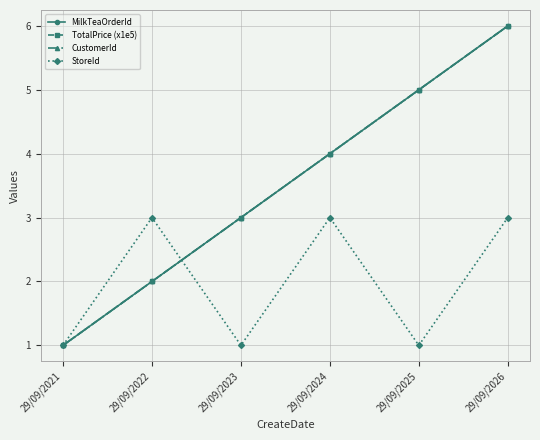

Does the chart have visible grid lines?

Yes